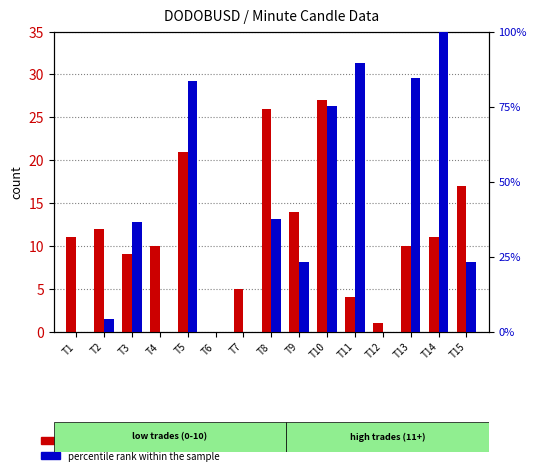

What are all the series names shown in the legend?

count, percentile rank within the sample